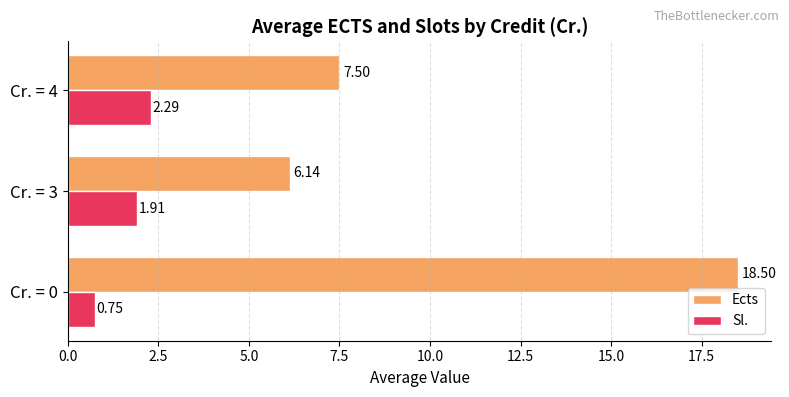

Between Cr. = 0 and Cr. = 3, which series saw the biggest shift?

Ects